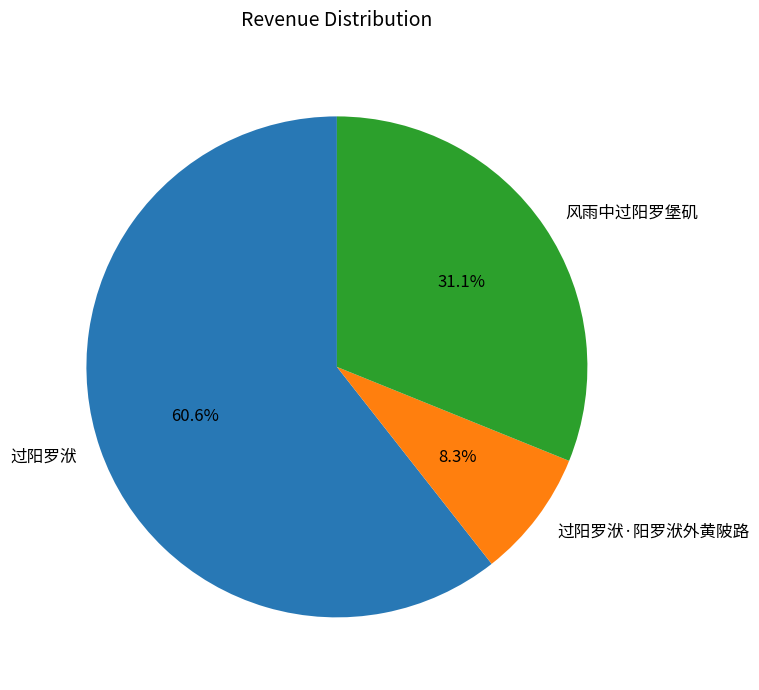

What percentage is the 过阳罗洑 slice, to the nearest percent?

61%